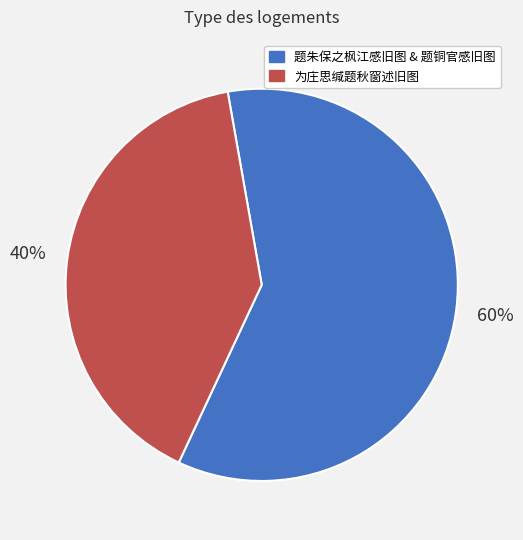

Which slice represents more than half of the pie?

题朱保之枫江感旧图 & 题铜官感旧图